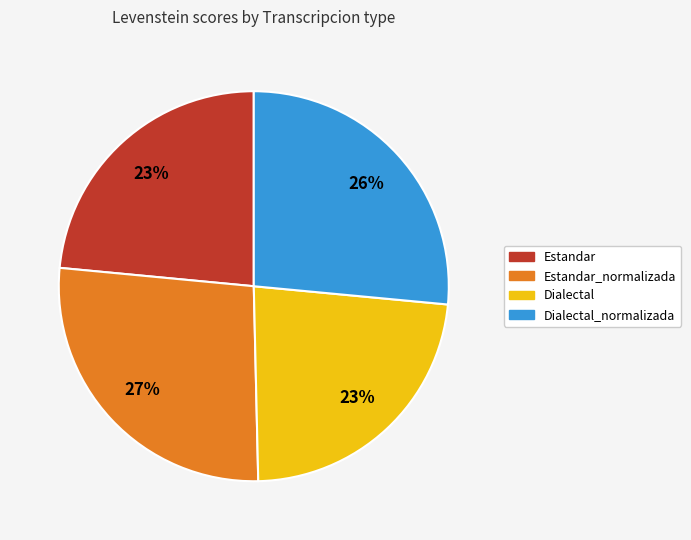

To the nearest percent, what is the difference between the largest and smallest slice percentages?

4%